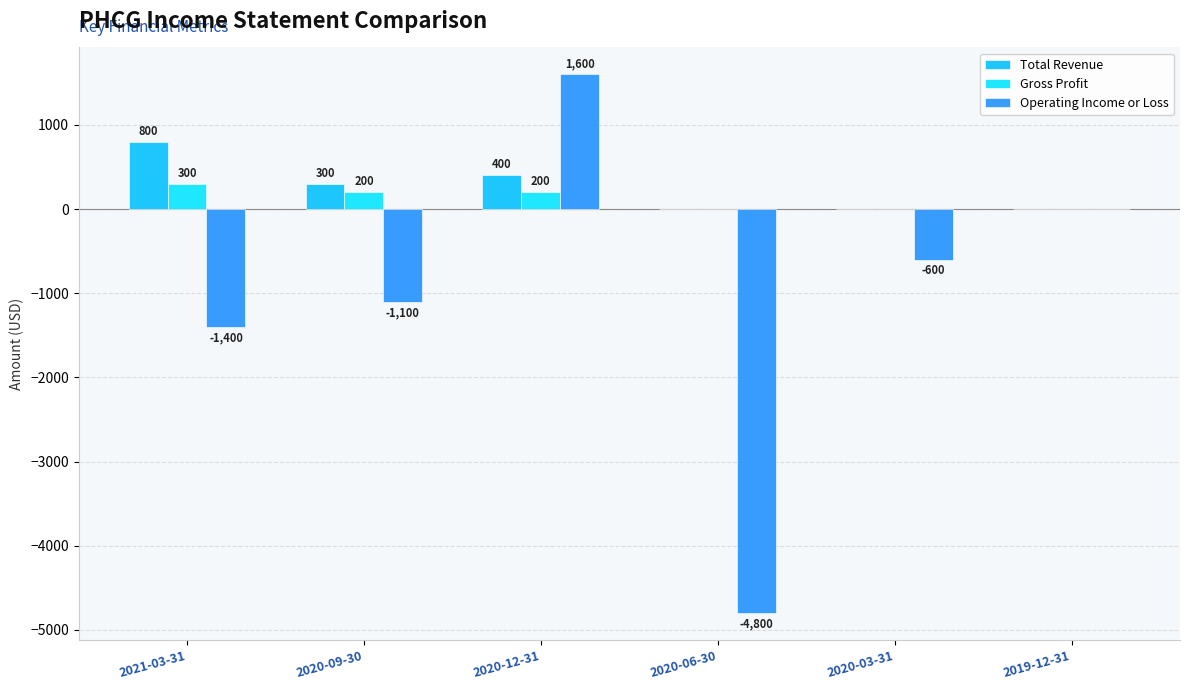

Which series has the largest total across all categories?

Total Revenue